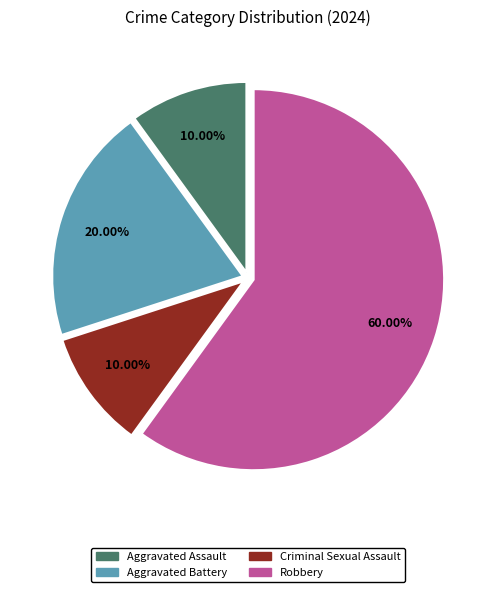

To the nearest percent, what is the difference between the Aggravated Assault and Robbery slice percentages?

50%